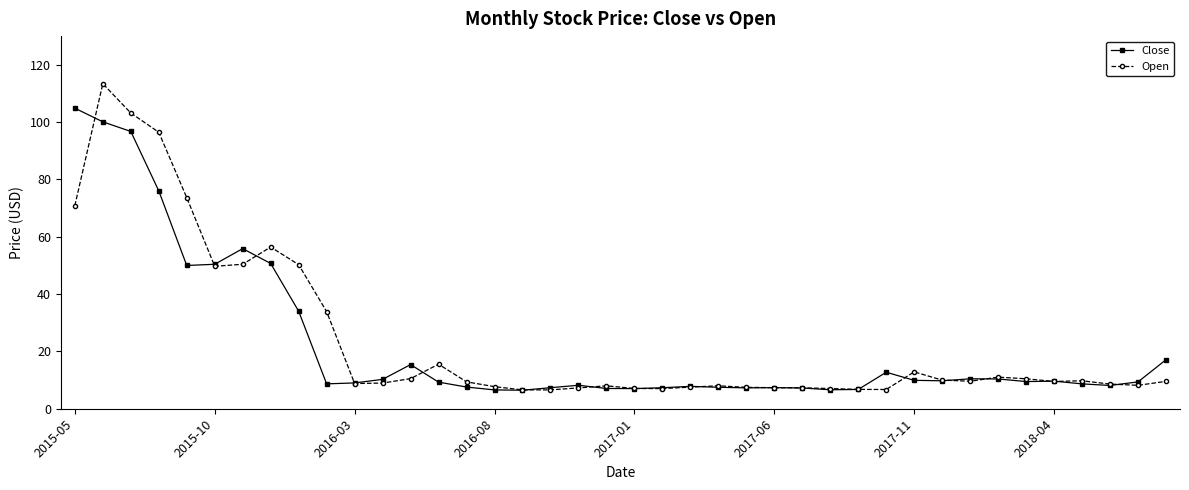

What is the lowest value of the Close series?

6.5